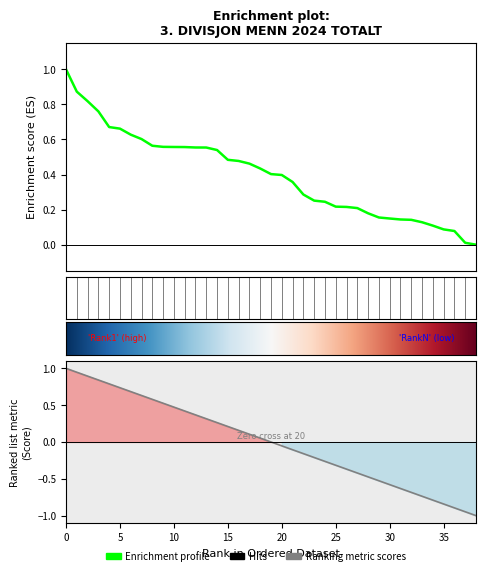

Does the chart display data point markers on the line(s)?

No